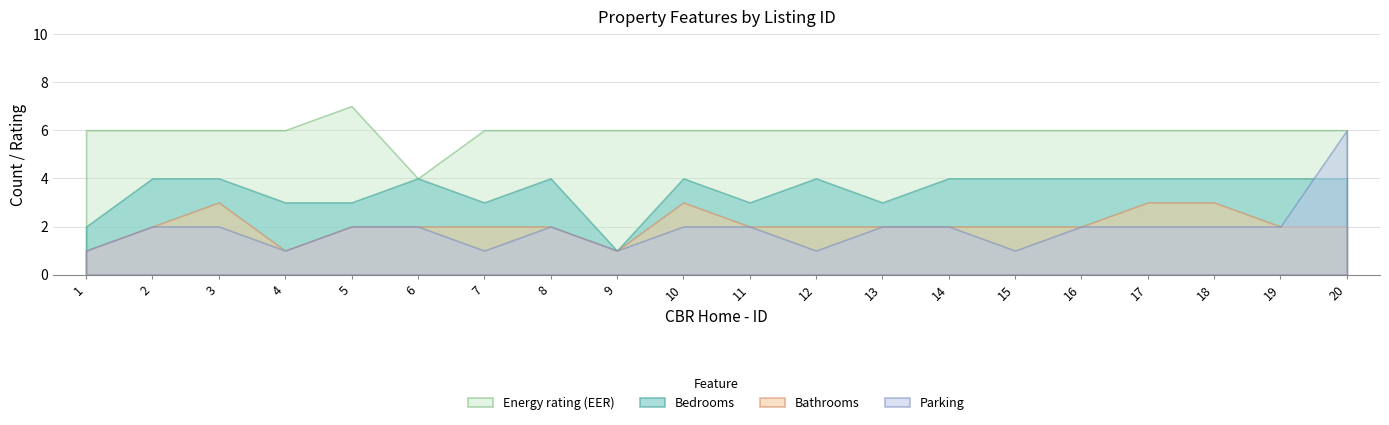

True or false: Energy rating (EER) has a value of 7 at 5.

True